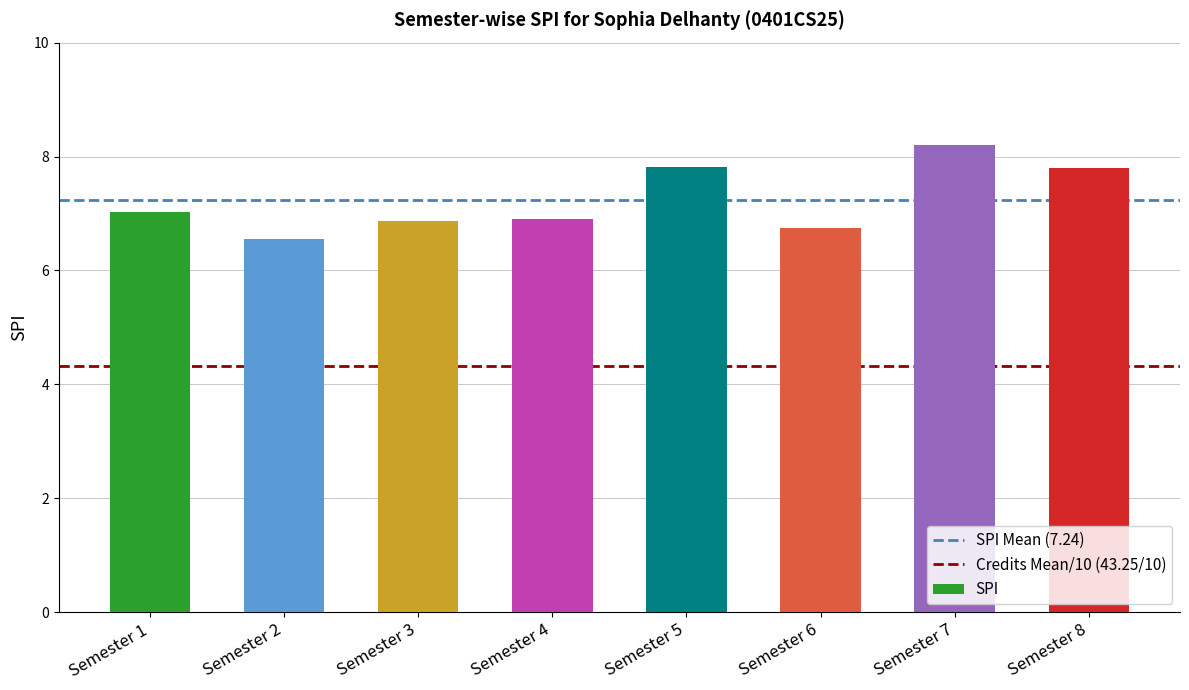

What is the difference between the second highest and minimum values?

1.3